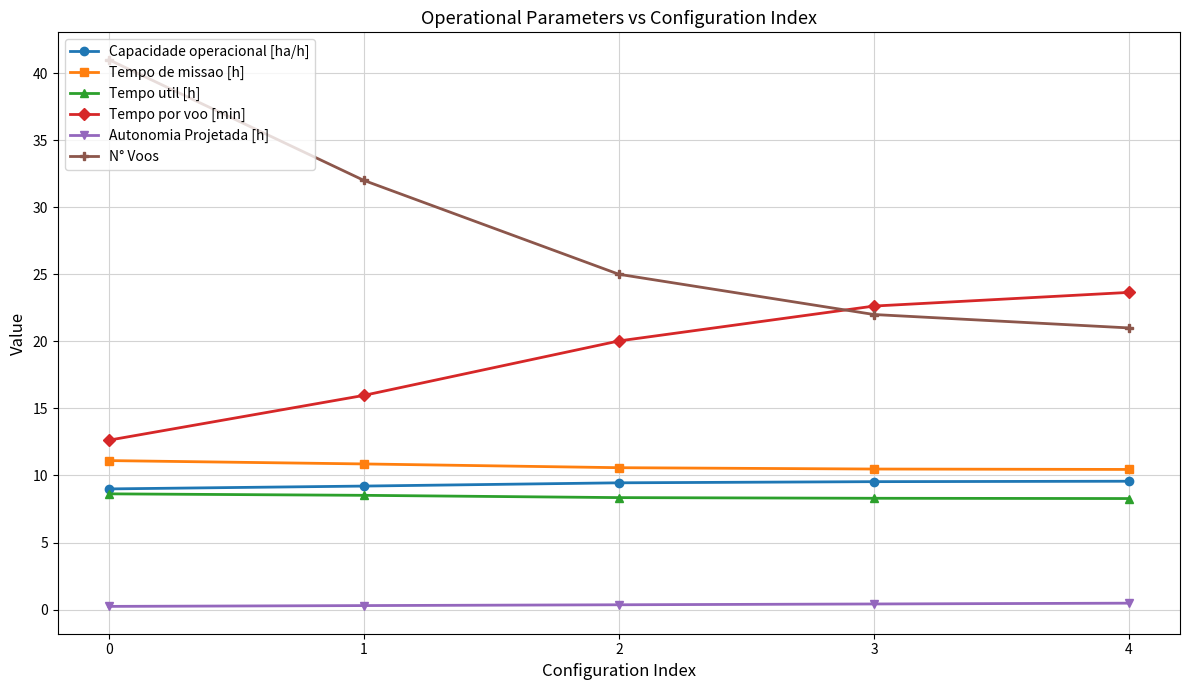

What is the difference between the second highest and minimum values in the N° Voos series?

11.0